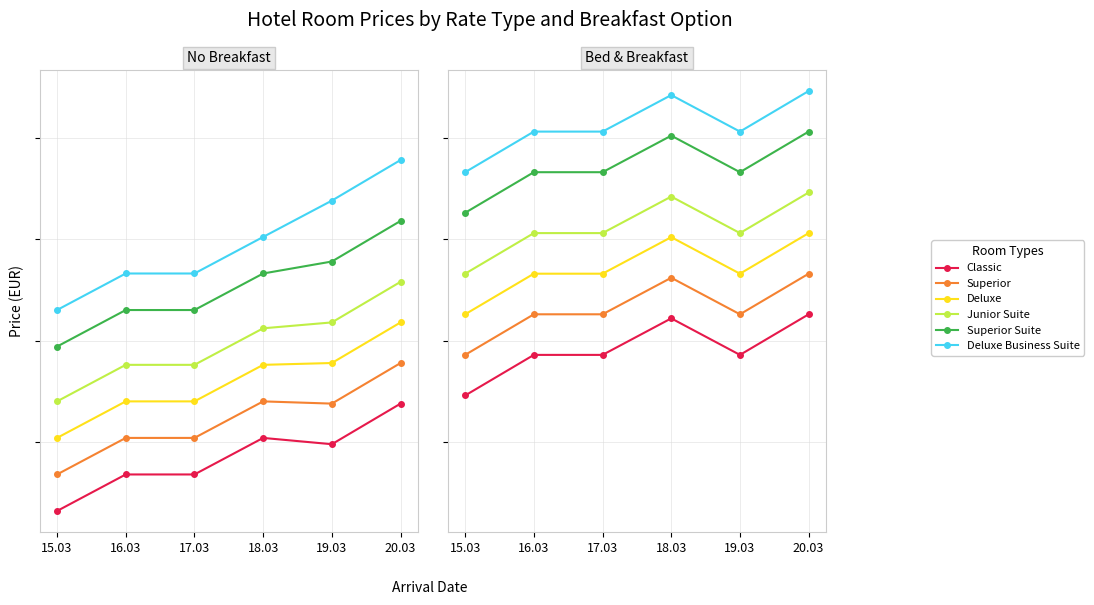

What is the label of the 6th point from the left?

20.03